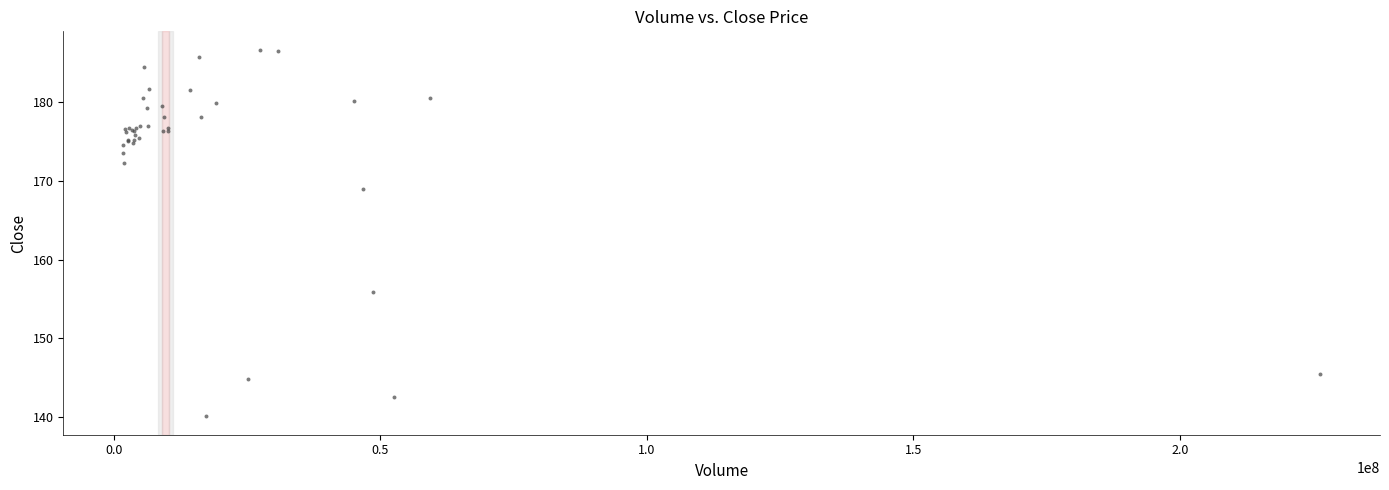

What Y value in the scatter plot is closest to 163?

168.9